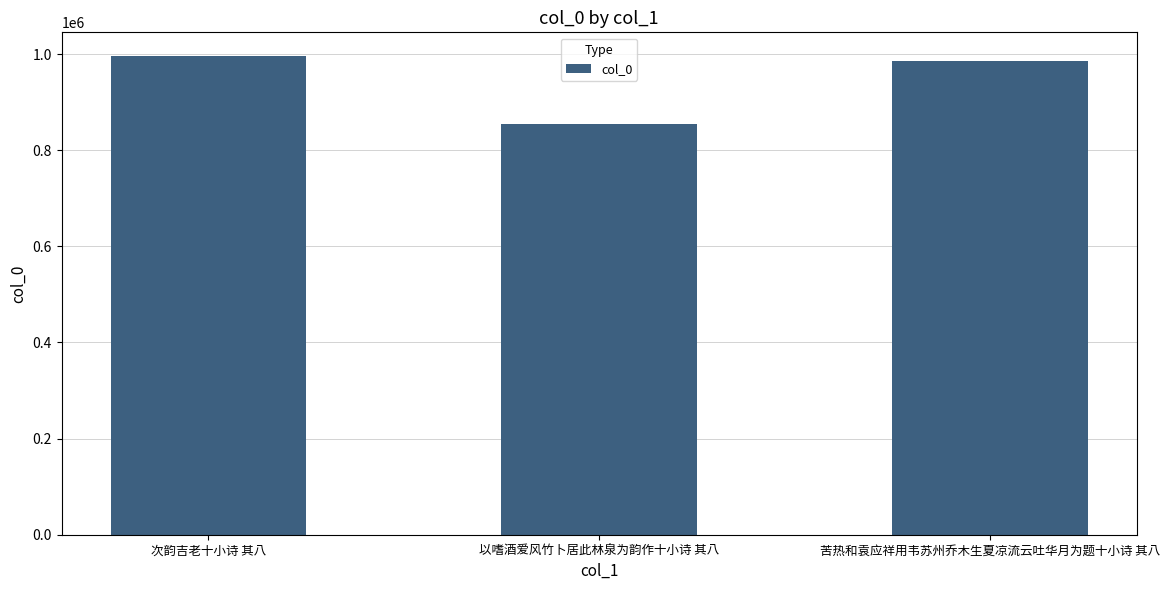

The value at 次韵吉老十小诗 其八 is 995531. True or false?

True